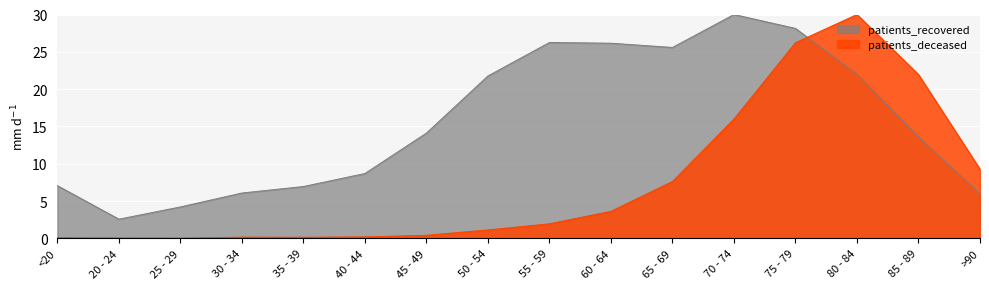

In patients_recovered, how many points are lower than both neighbors (excluding endpoints)?

2